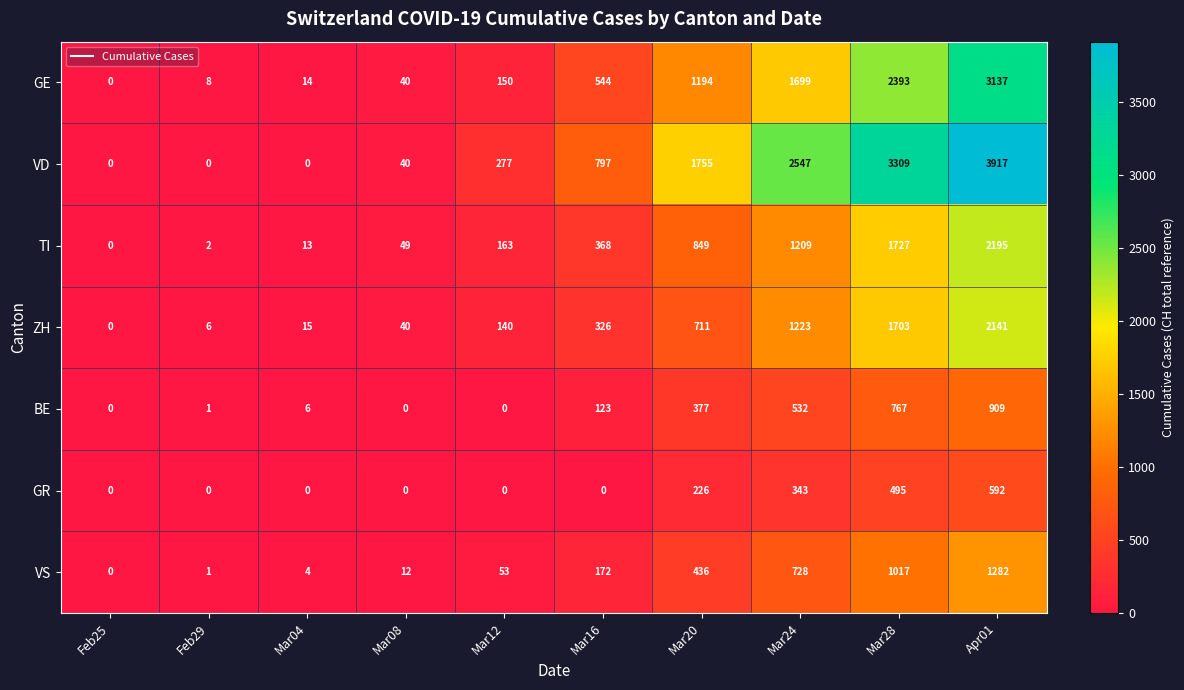

What is the highest value of the GE series?

3137